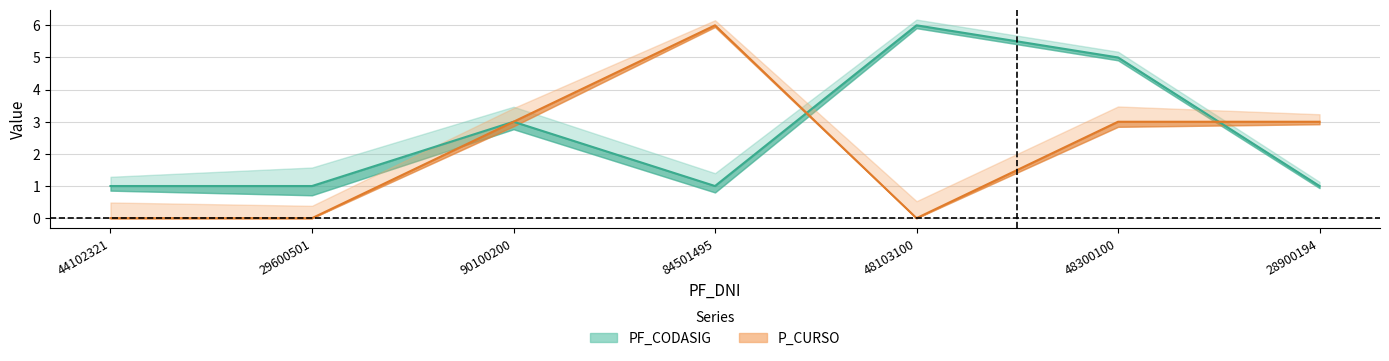

At 90100200, list the series in order from largest to smallest.

PF_CODASIG, P_CURSO